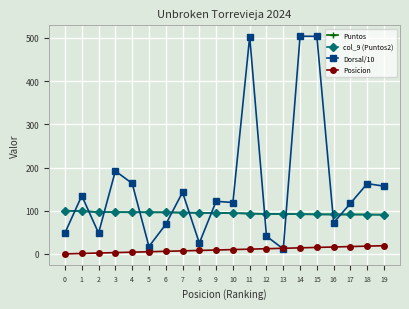

Which has a higher value, 15 or 7?

7